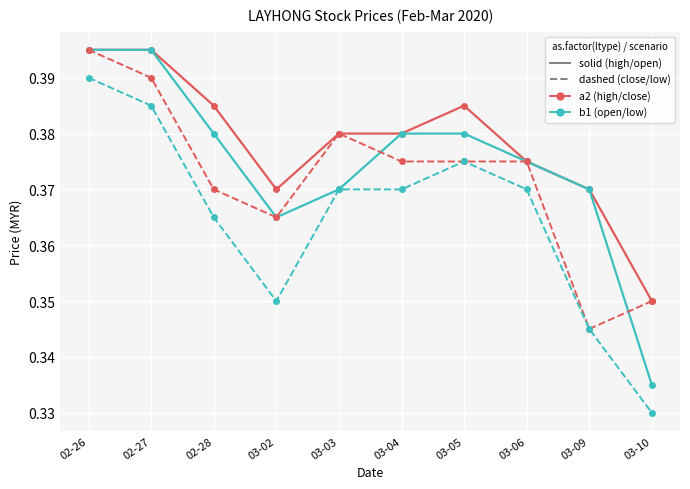

At which category is the sum across all series the highest?

02-26